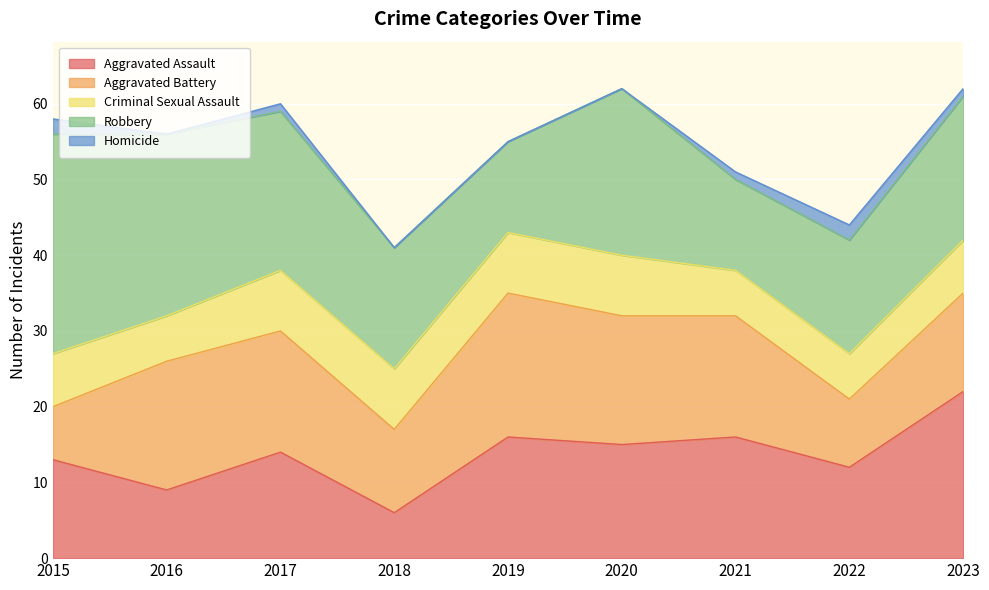

True or false: Aggravated Battery has more than 1 interior local peaks.

True